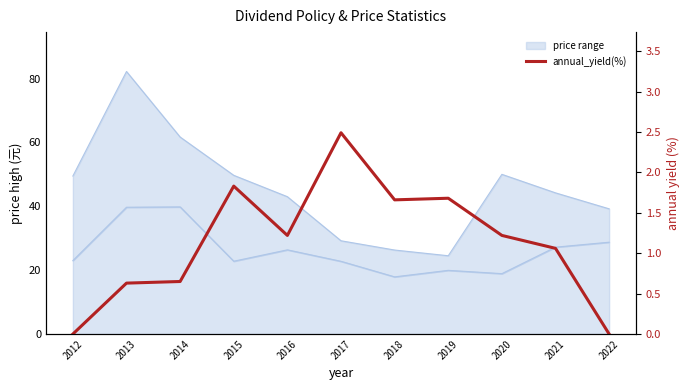

Where is the first local maximum for price_high?

2013